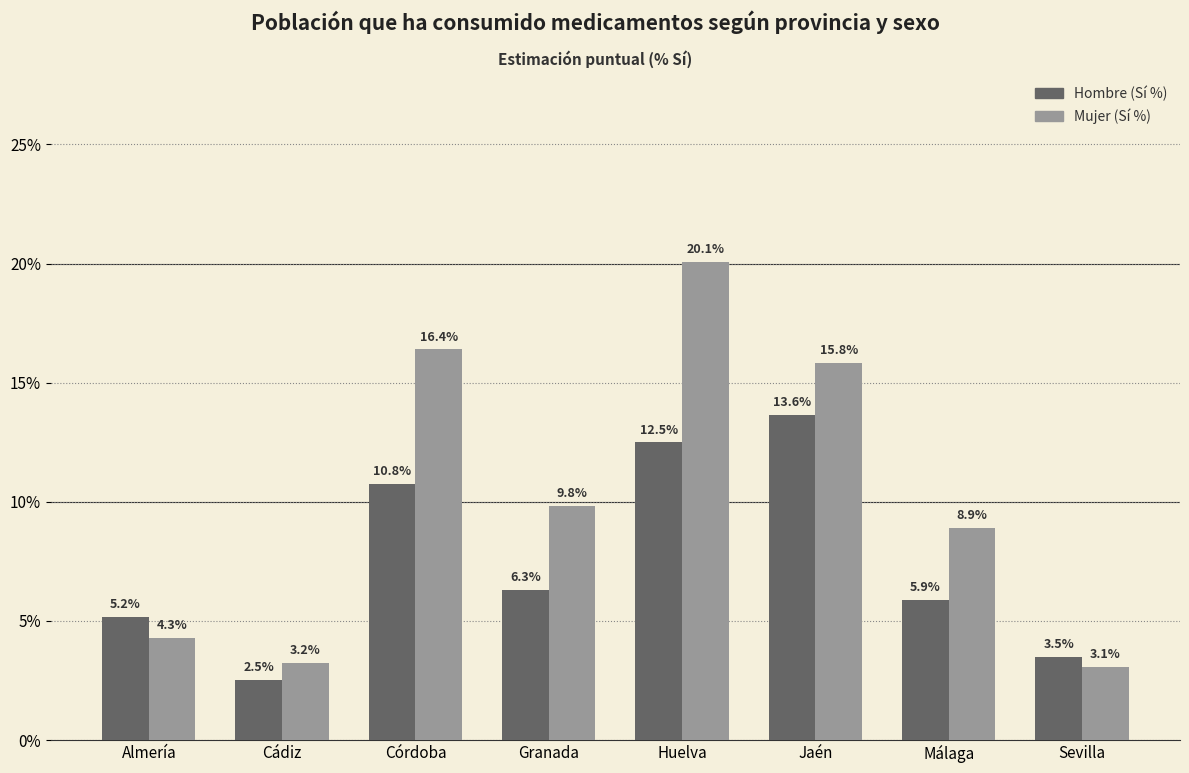

Between Huelva and Jaén, which is larger?

Jaén